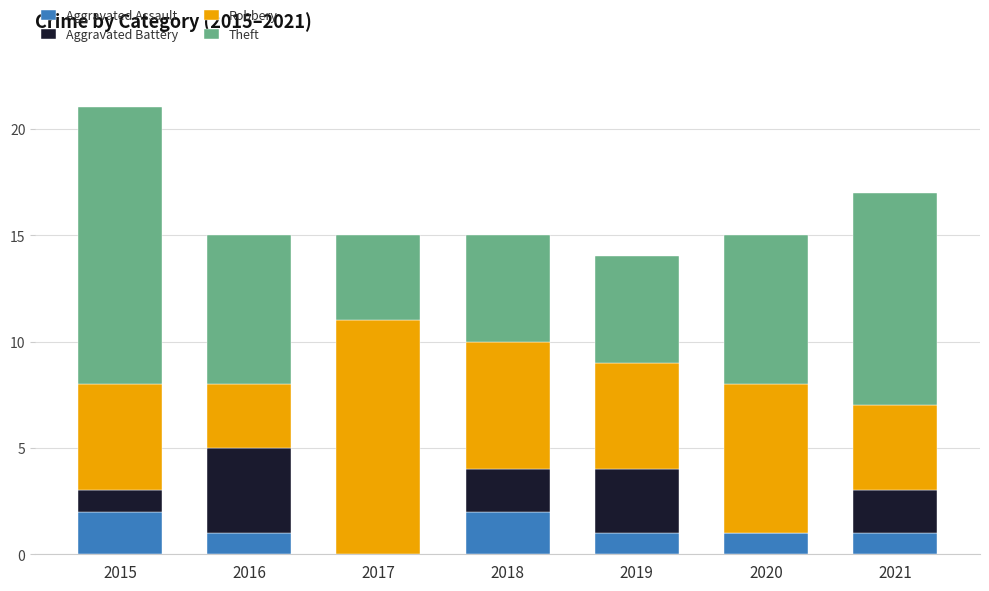

Is it true that Aggravated Assault equals 1 at 2019?

True